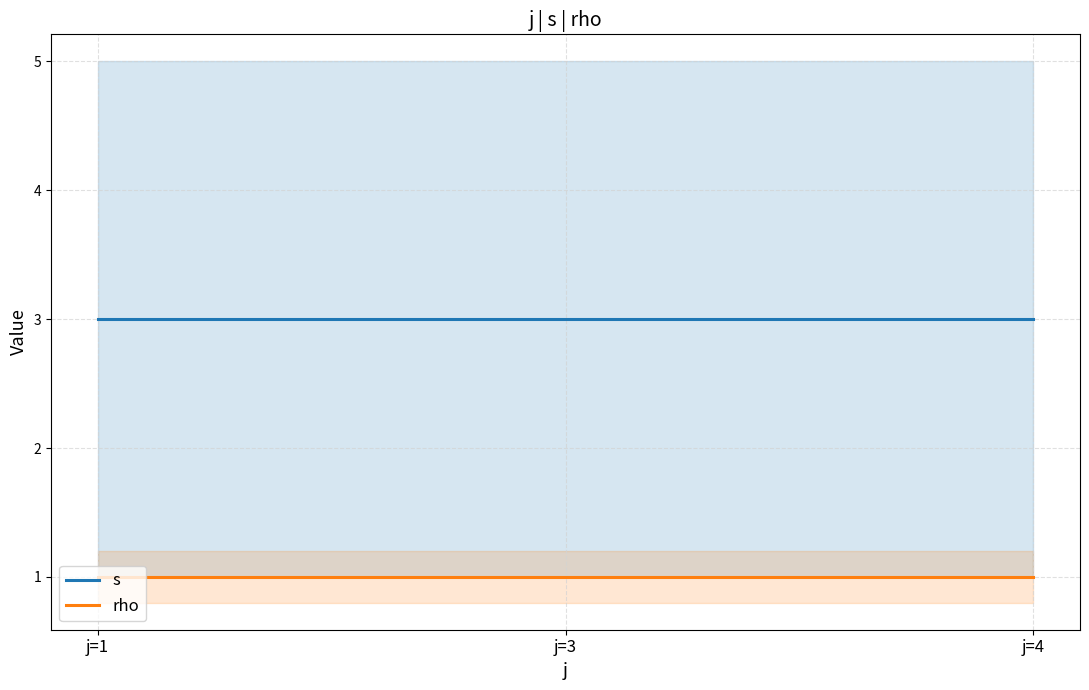

How many lines are shown in the chart?

2